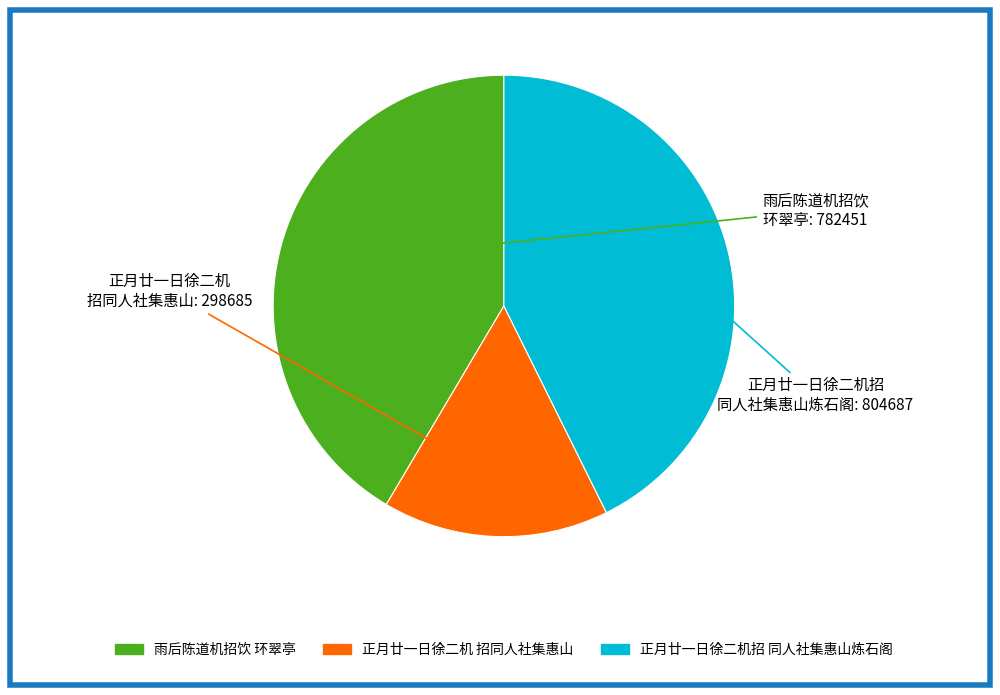

How many slices are in this pie chart?

3